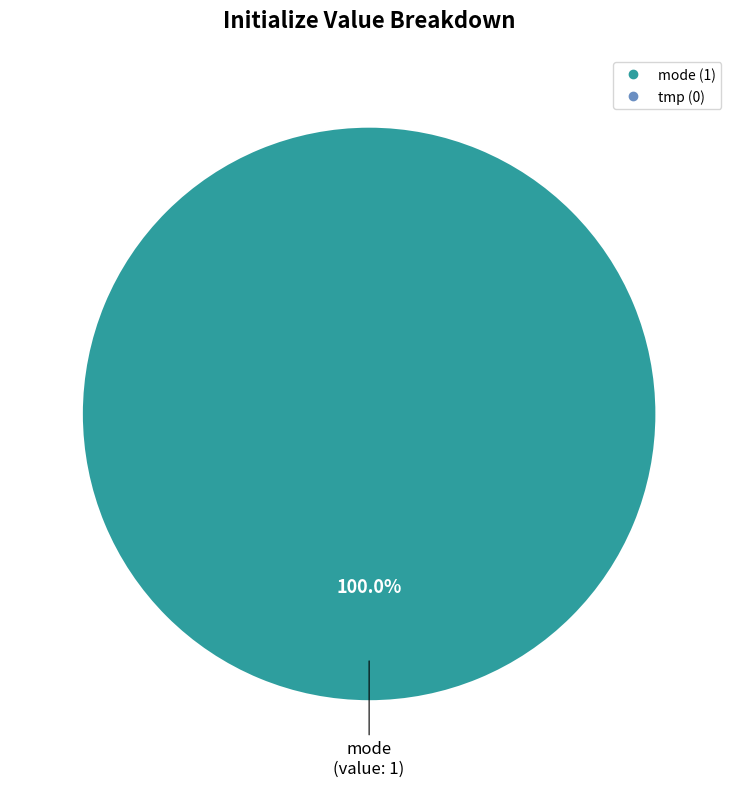

Is there a majority slice in this chart?

Yes